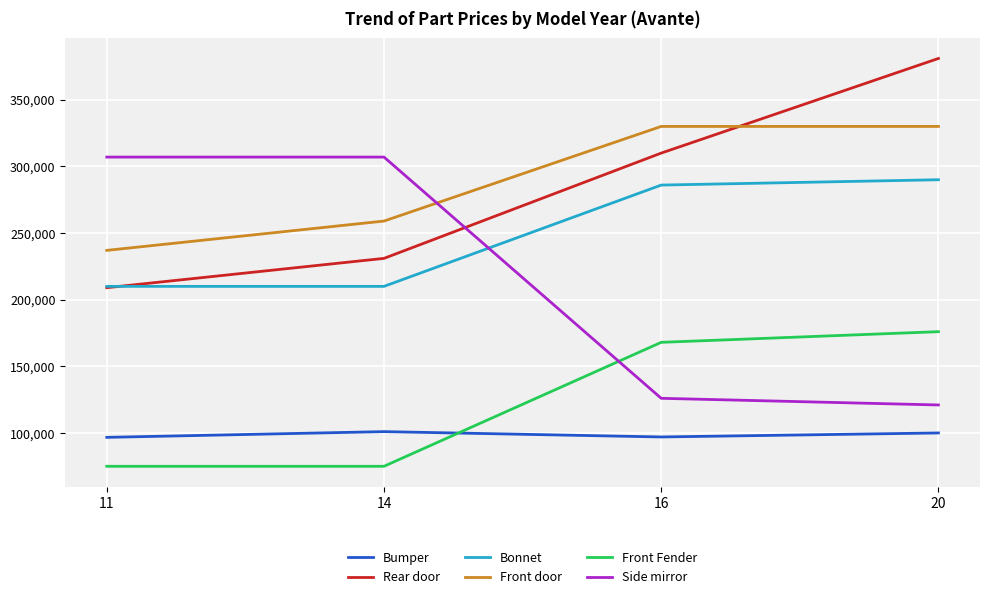

At which category does Bumper reach its first local peak?

14